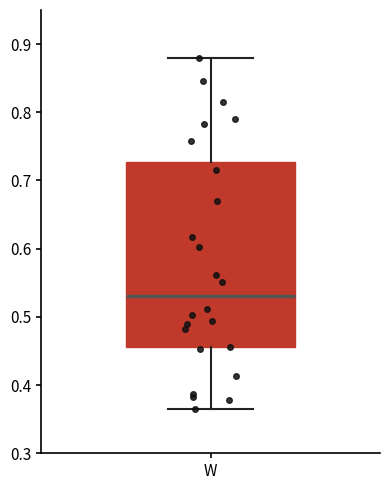

Transcribe this box plot: give where the median line is, the range the box spans, and where the two whiskers end, as read against the y-axis. The values are not printed on the chart, so give them approximately, as read against the axis.

median 0.53, box 0.46 to 0.73, whiskers 0.37 to 0.88